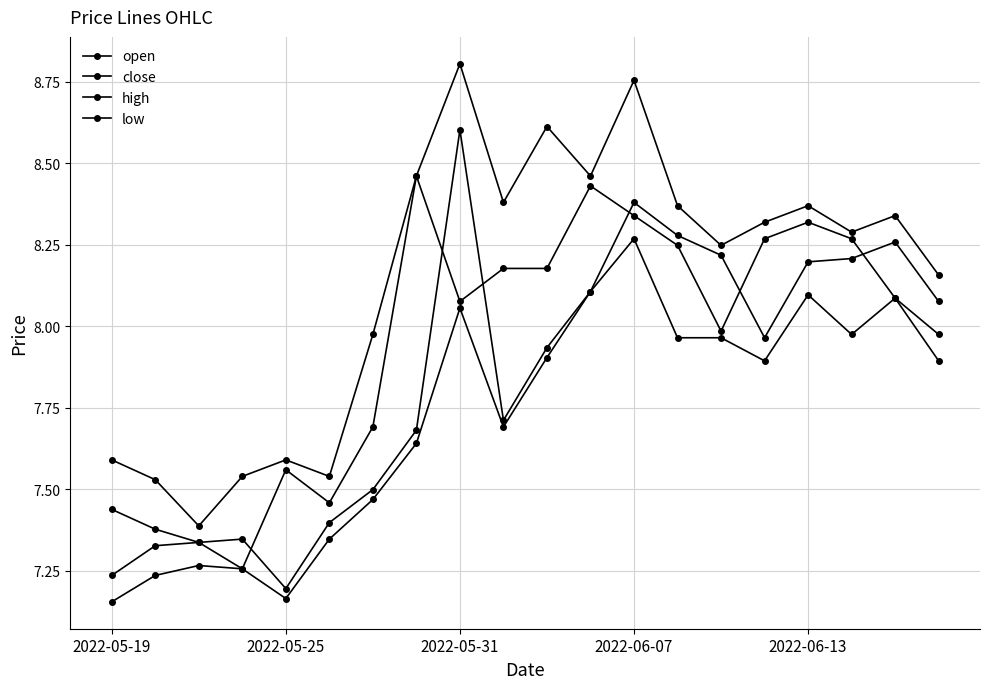

True or false: open has more than 2 points higher than both neighbors.

True